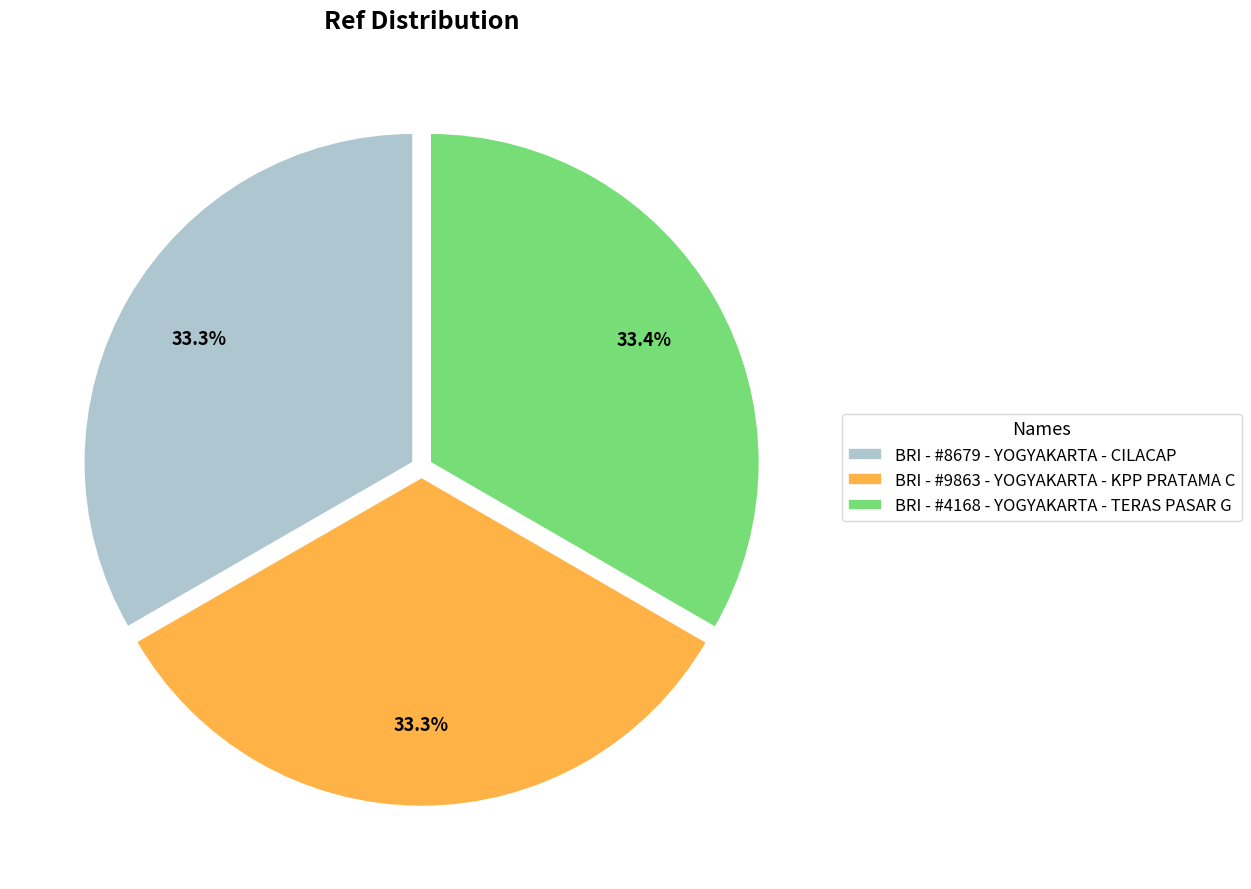

Is it true that BRI - #4168 - YOGYAKARTA - TERAS PASAR G is 20% of the pie?

False